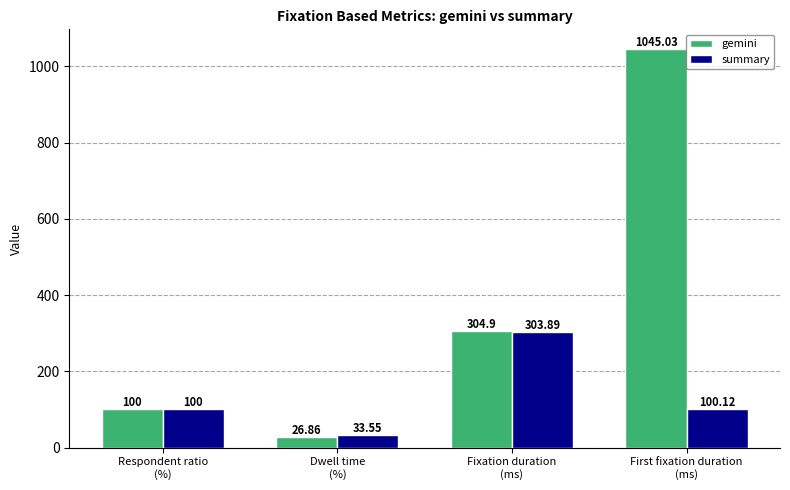

What is the value of the gemini bar at the 4th from the left?

1045.0